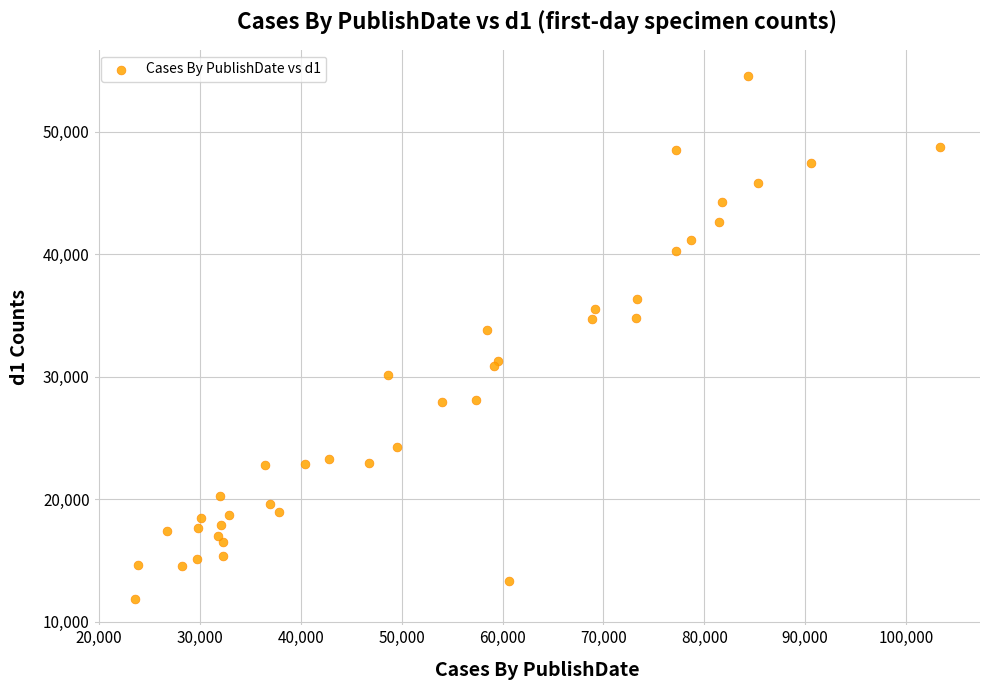

What Y value in the scatter plot is closest to 33205?

33781